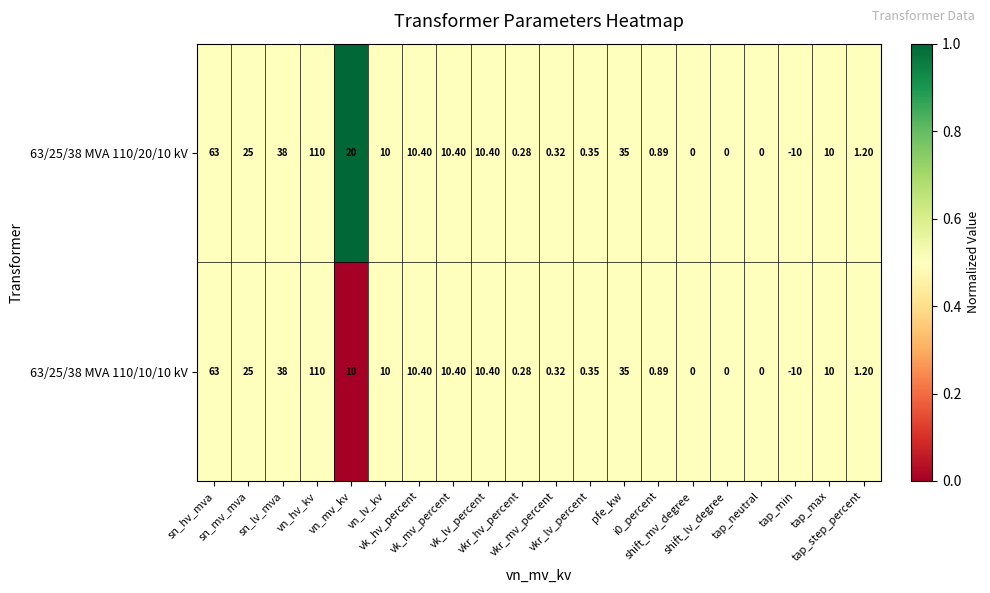

Between vk_hv_percent and shift_mv_degree, which series saw the biggest shift?

63/25/38 MVA 110/20/10 kV